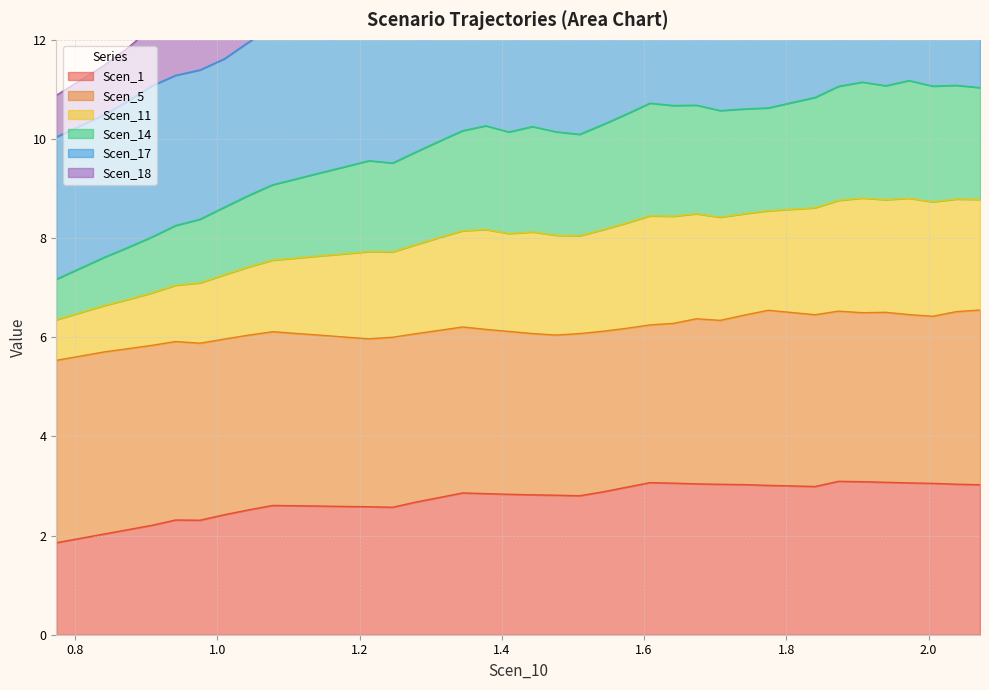

True or false: Scen_1 and Scen_14 cross at least once.

False